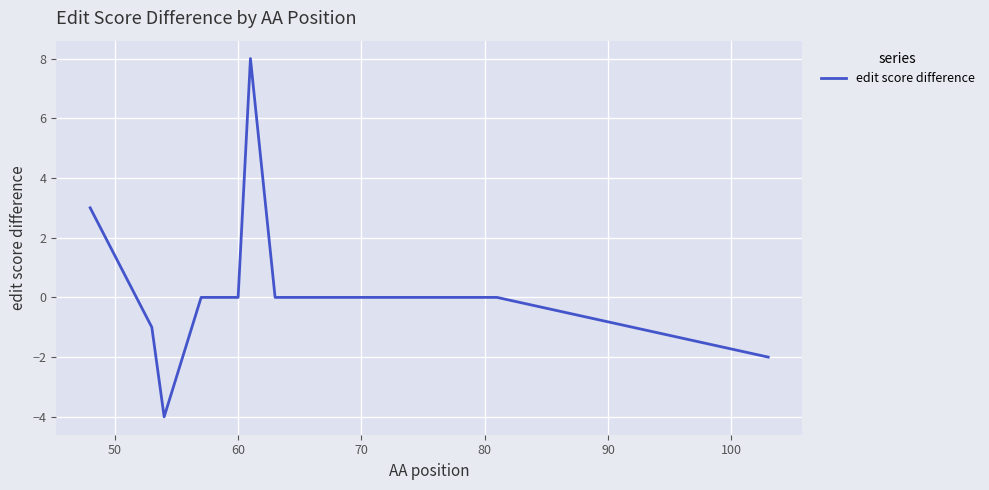

What is the greatest value displayed?

8